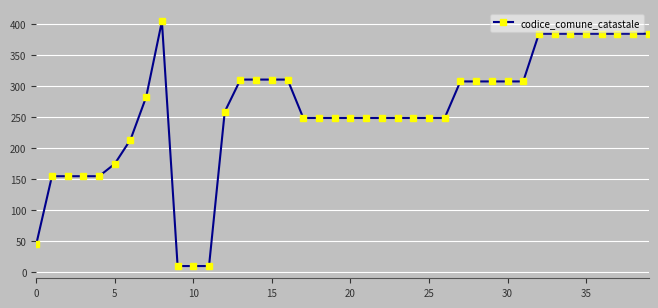

What is the greatest value displayed?

404